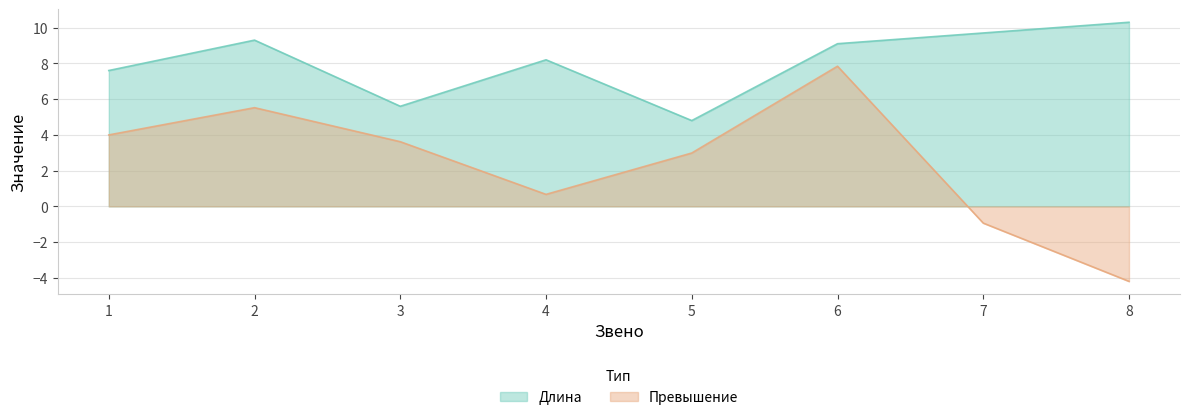

What is the difference between the second highest and minimum values in the Длина series?

4.9